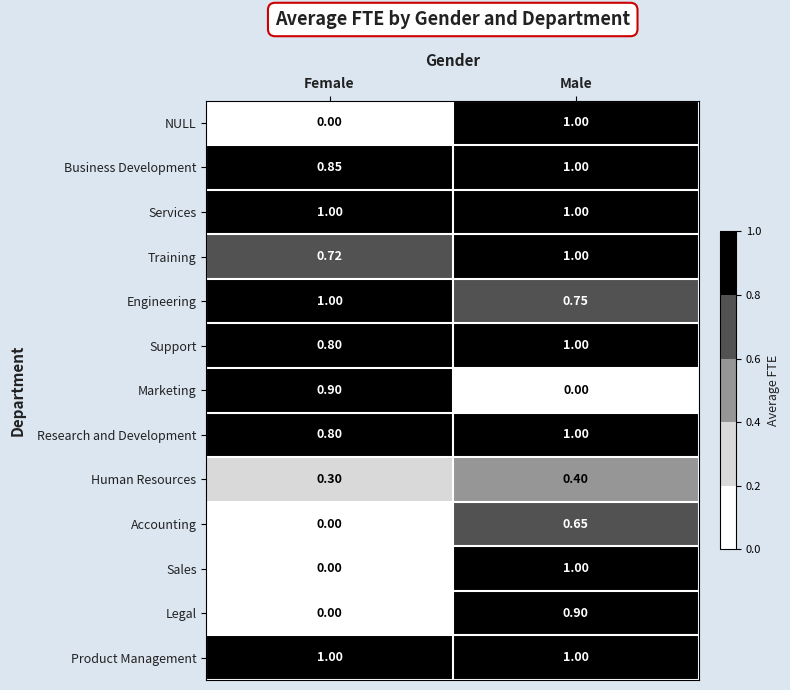

What is the spread (max minus min) of values at Male?

1.0